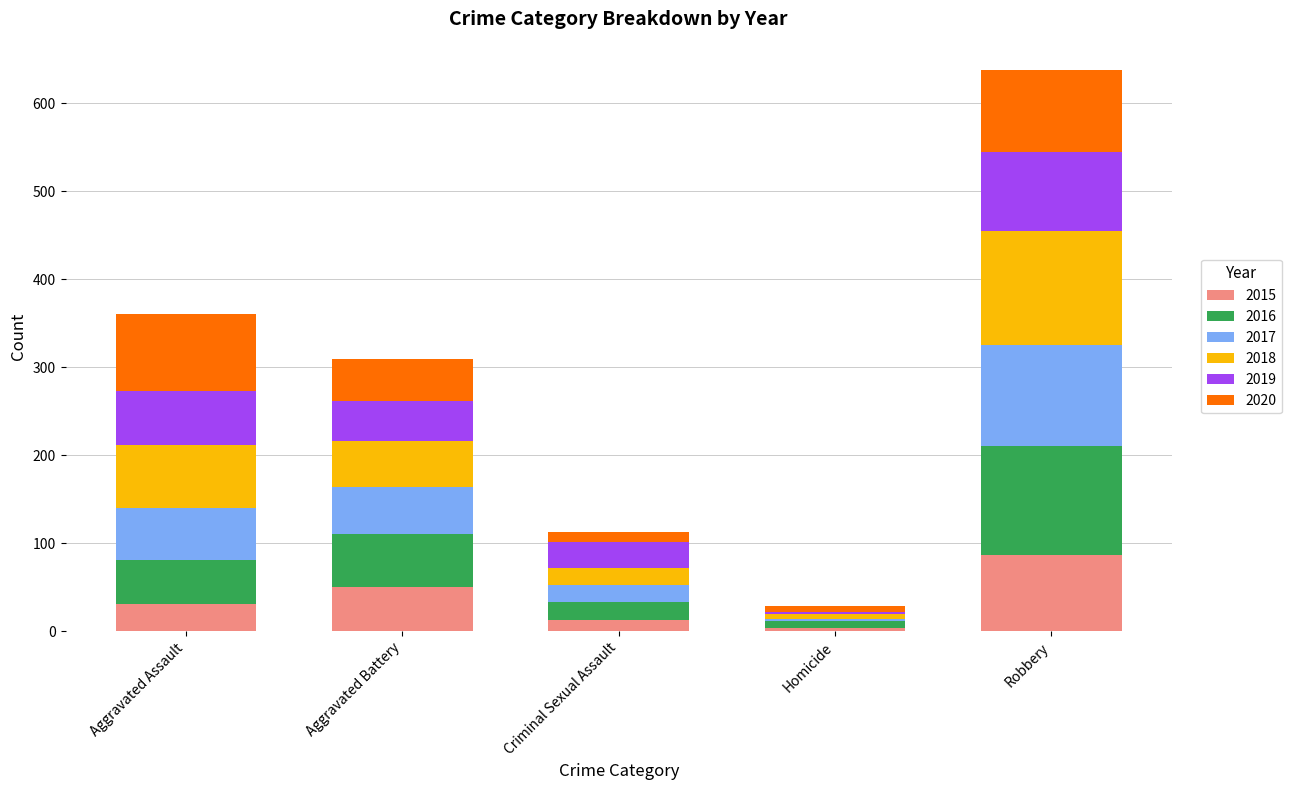

What is the total value across all series at Robbery?

638